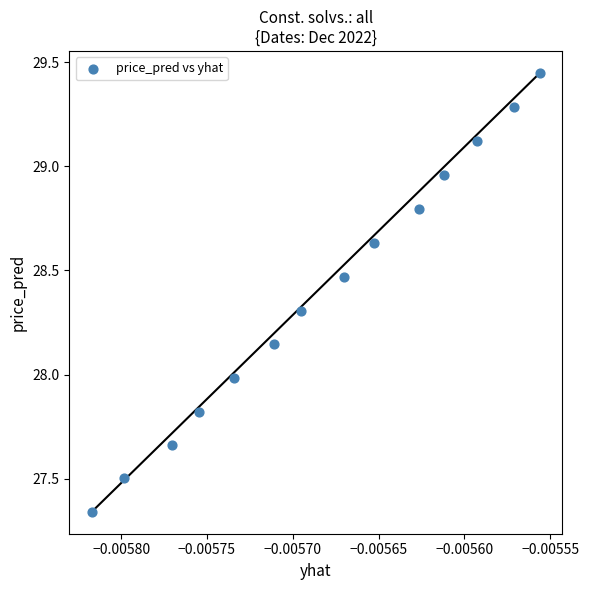

What is the range of Y values (max minus min)?

2.1